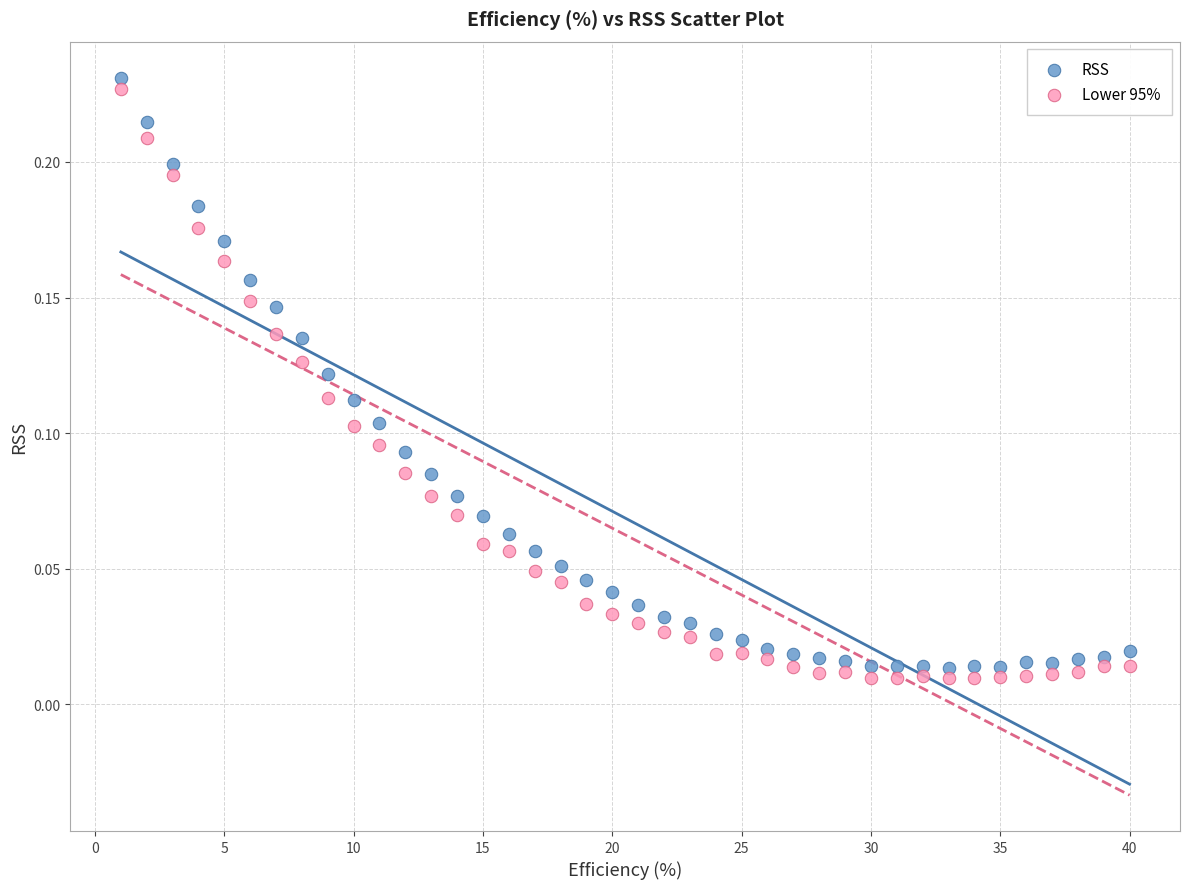

Which series contains the highest Y value?

RSS